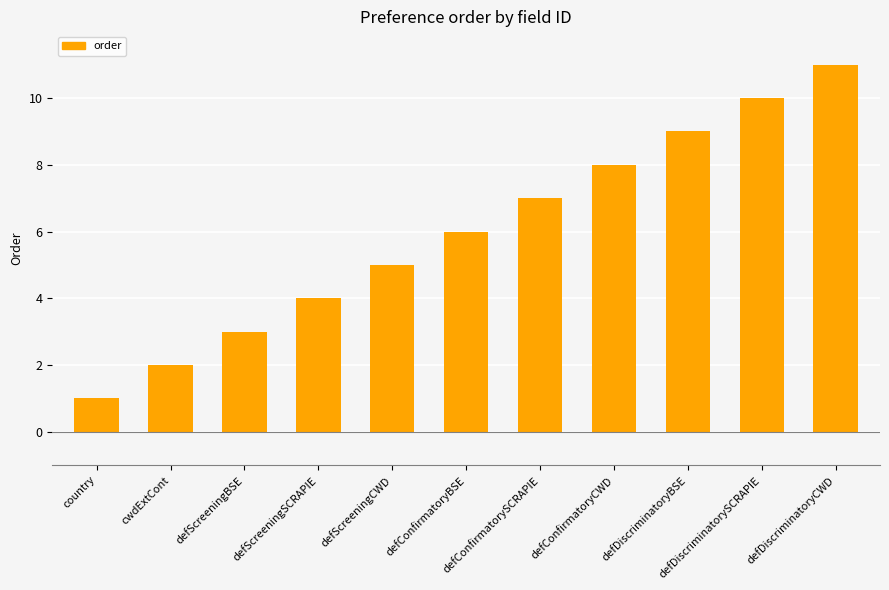

Is it true that the value at cwdExtCont is 1?

False